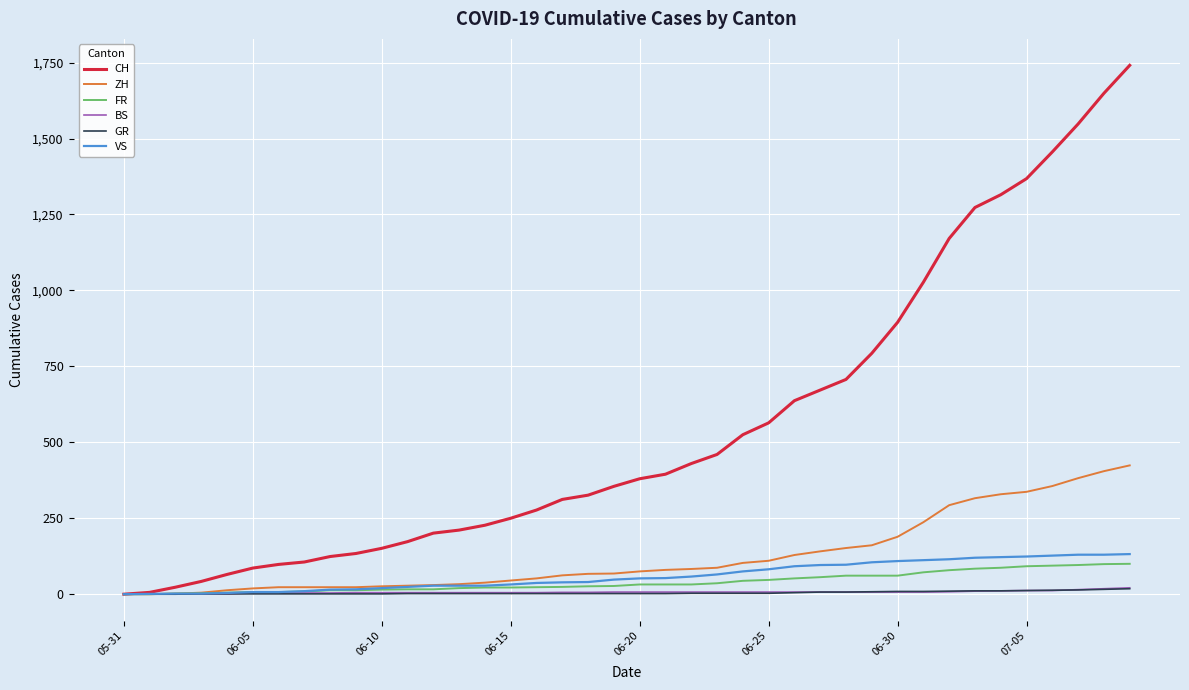

Which series has the largest total across all categories?

CH